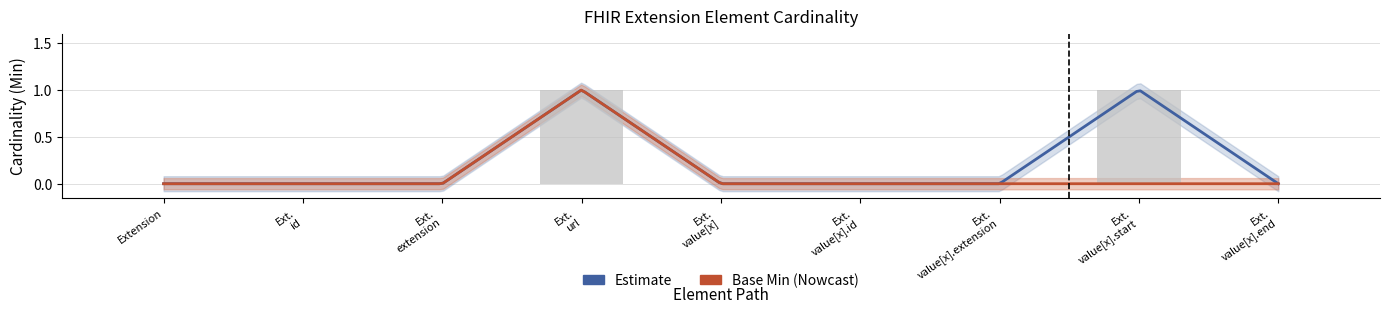

What is the sum of the values at Ext. value[x].start and Extension?

1